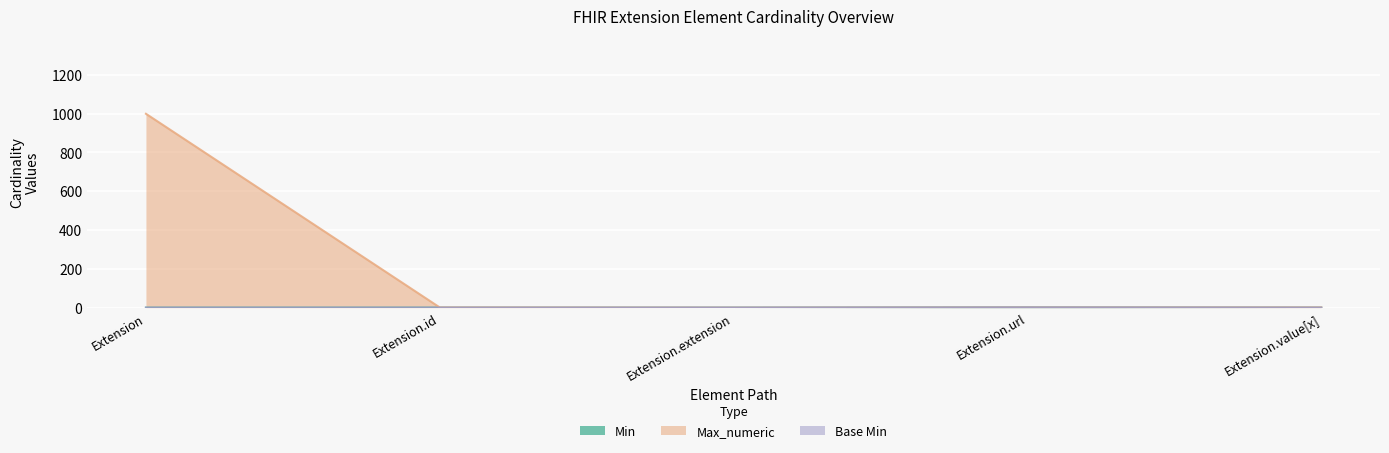

Is the value of Base Min at Extension.id greater than the value of Min at Extension.extension?

No